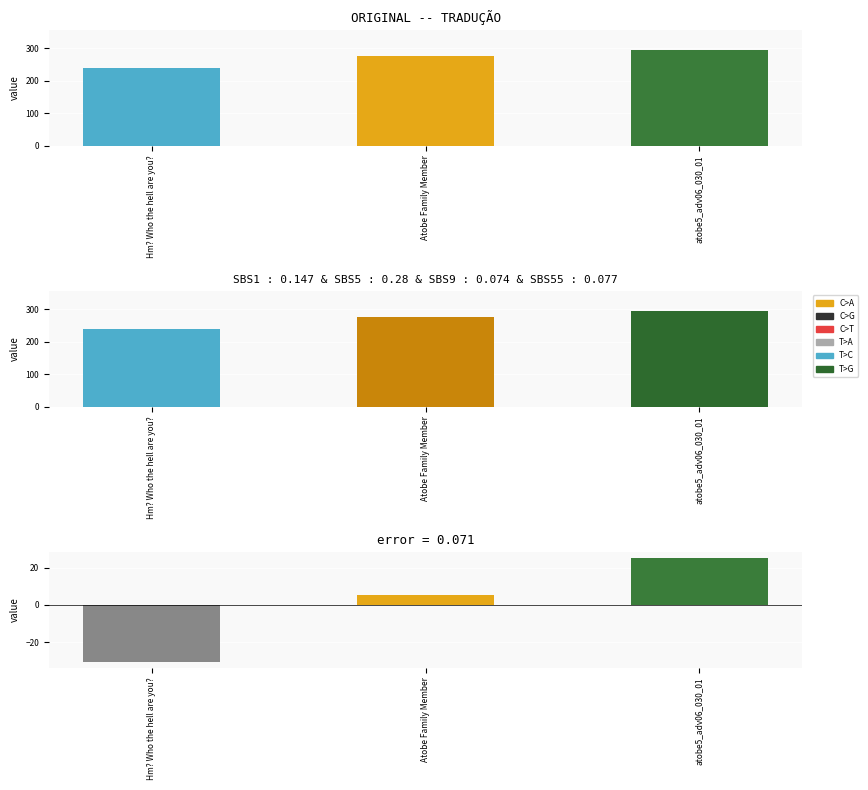

What is the difference between the maximum and minimum values?

56